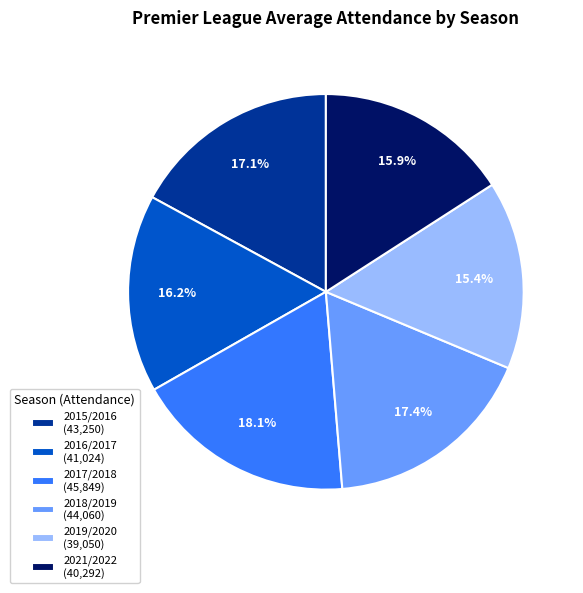

To the nearest percent, what is the average slice percentage?

17%